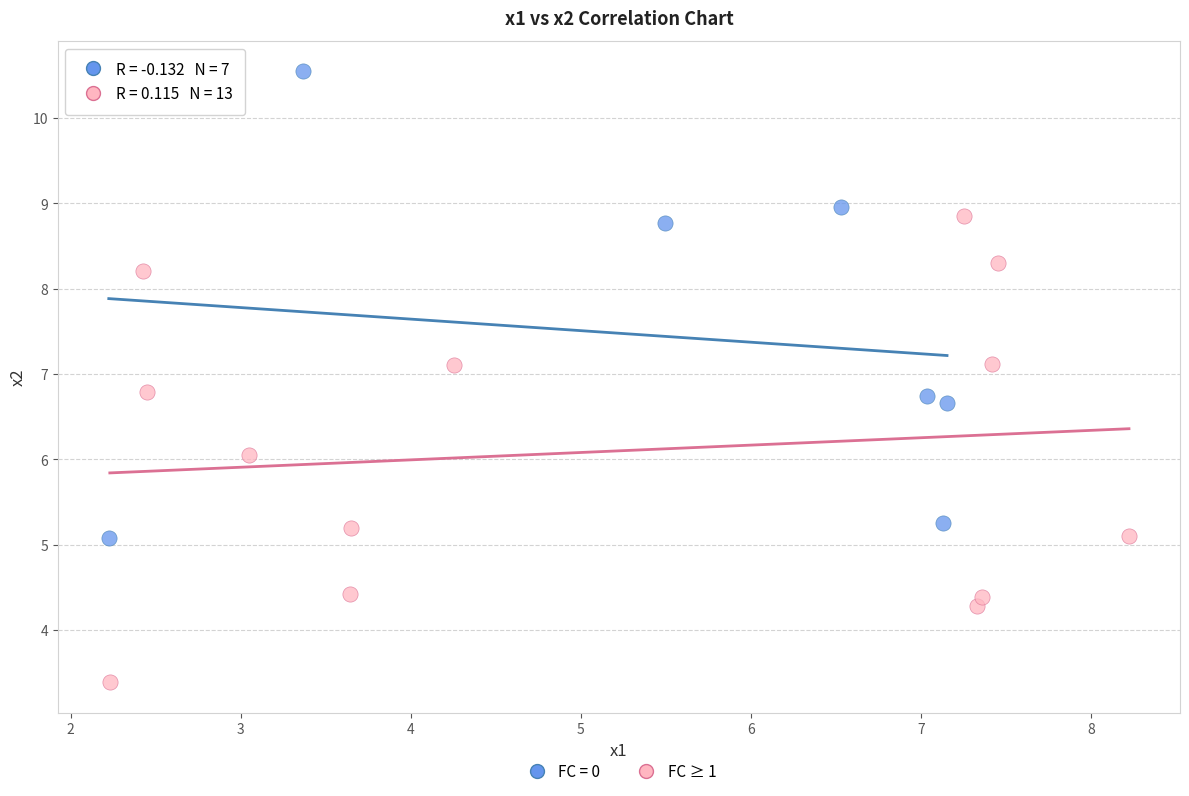

Which series contains the lowest Y value?

FC ≥ 1